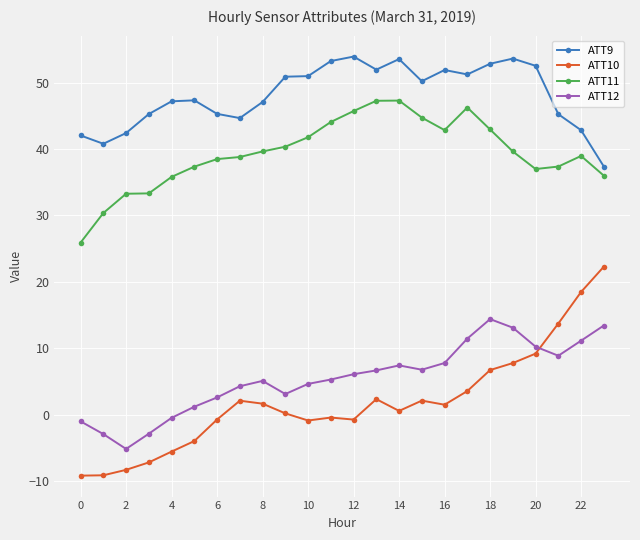

How many data points in ATT12 are above 6?

12